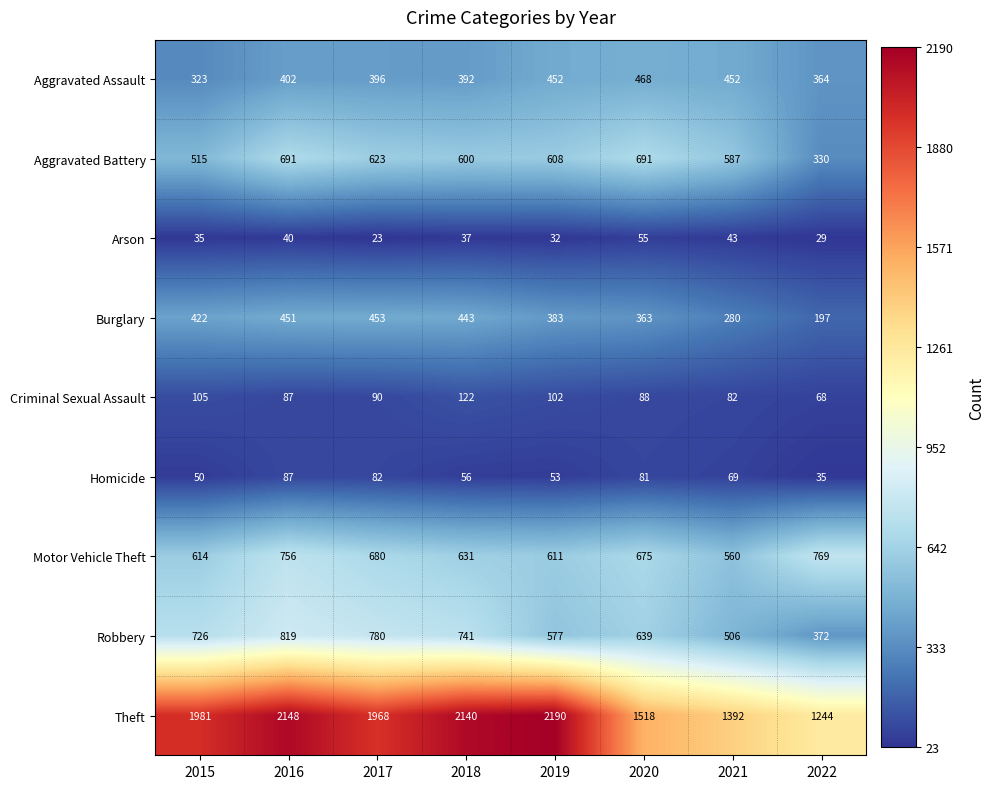

What is the difference between the highest and lowest values at 2017?

1945